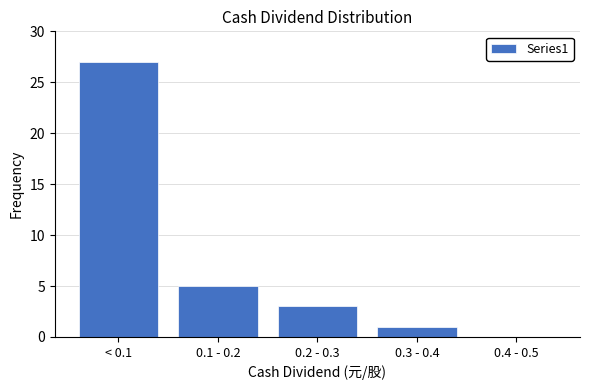

Reading right to left, transcribe all the data shown in this chart.

0.4 - 0.5=0	0.3 - 0.4=1	0.2 - 0.3=3	0.1 - 0.2=5	< 0.1=27